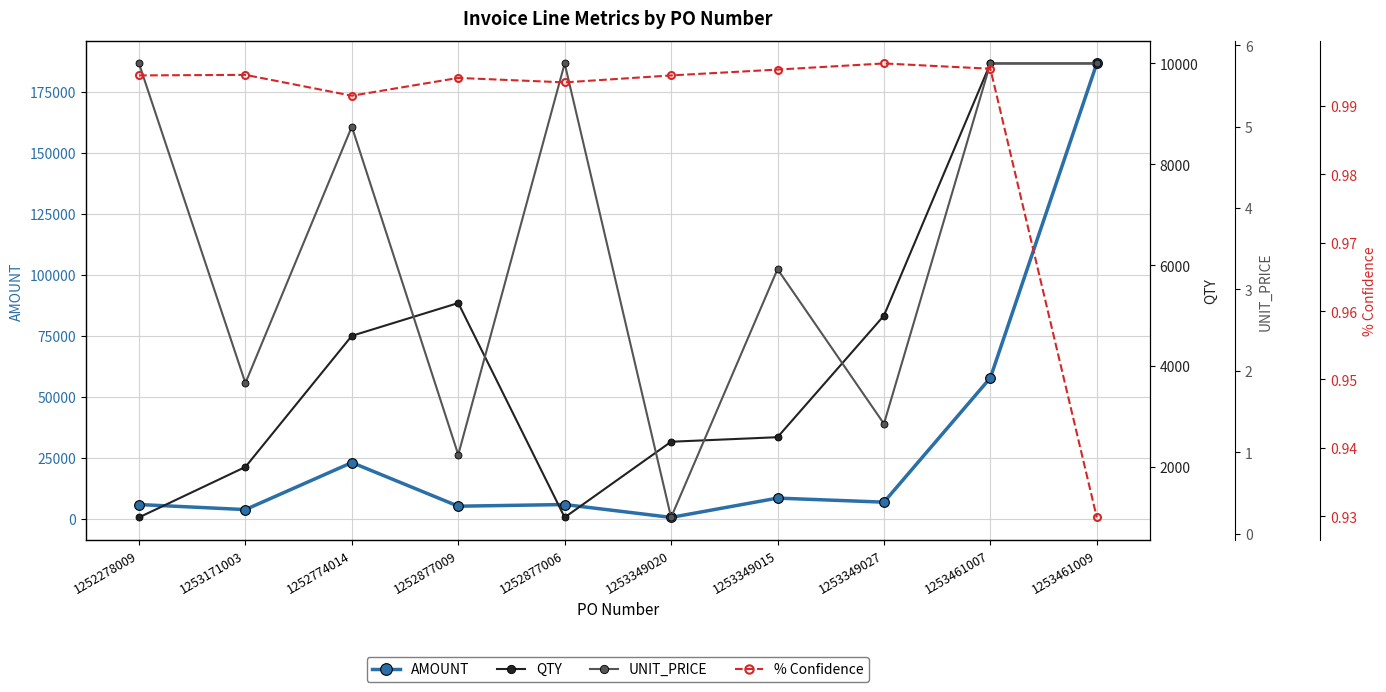

Reading left to right, list all the values displayed in this chart.

AMOUNT: 1252278009=5776.0	1253171003=3700.0	1252774014=23000.0	1252877009=5092.5	1252877006=5776.0	1253349020=500.0	1253349015=8414.9	1253349027=6750.0	1253461007=57760.0	1253461009=186746.5
QTY: 1252278009=1000.0	1253171003=2000.0	1252774014=4600.0	1252877009=5250.0	1252877006=1000.0	1253349020=2500.0	1253349015=2590.0	1253349027=5000.0	1253461007=10000.0	1253461009=10000.0
UNIT_PRICE: 1252278009=5.8	1253171003=1.9	1252774014=5.0	1252877009=1.0	1252877006=5.8	1253349020=0.2	1253349015=3.2	1253349027=1.4	1253461007=5.8	1253461009=5.8
% Confidence: 1252278009=1.0	1253171003=1.0	1252774014=1.0	1252877009=1.0	1252877006=1.0	1253349020=1.0	1253349015=1.0	1253349027=1.0	1253461007=1.0	1253461009=0.9